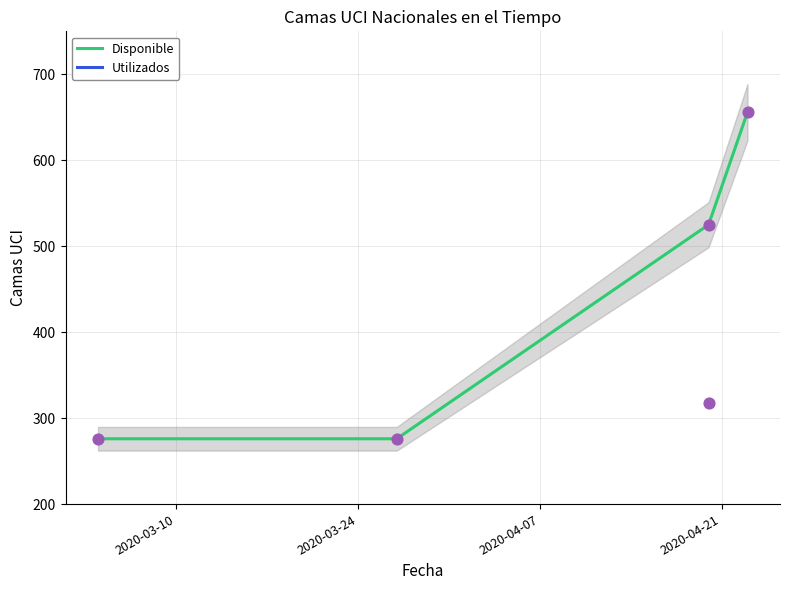

What is the maximum value for Disponible?

656